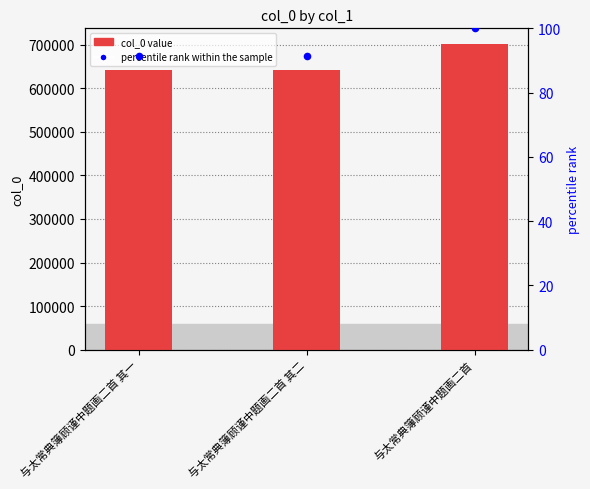

Is the value of percentile rank within the sample at 与太常典簿顾谨中题画二首 其一 greater than the value of col_0 at 与太常典簿顾谨中题画二首?

No